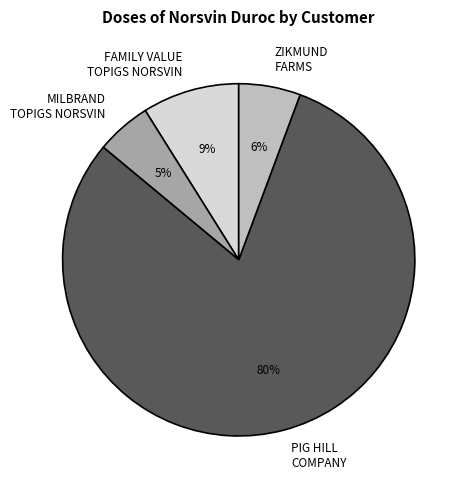

Rank the categories by value from lowest to highest.

MILBRAND TOPIGS NORSVIN, ZIKMUND FARMS, FAMILY VALUE TOPIGS NORSVIN, PIG HILL COMPANY